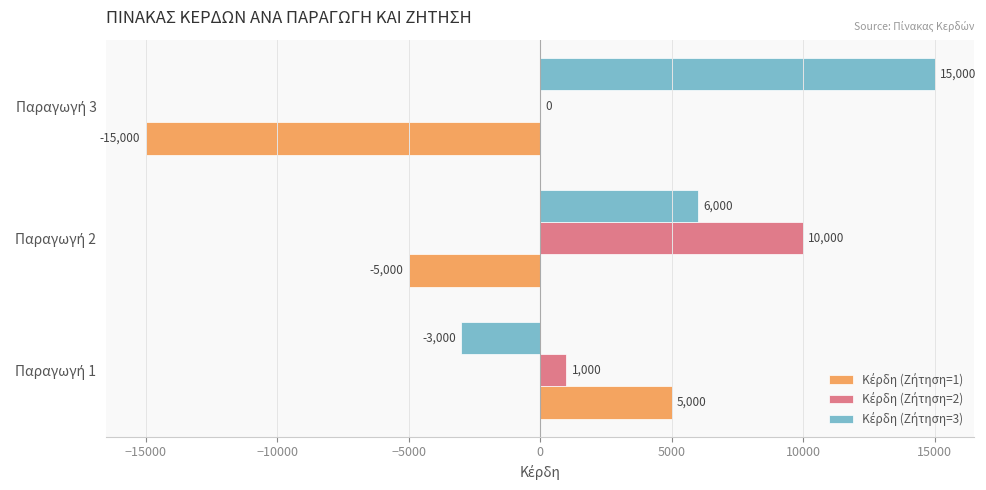

Count the number of categories in the chart.

3